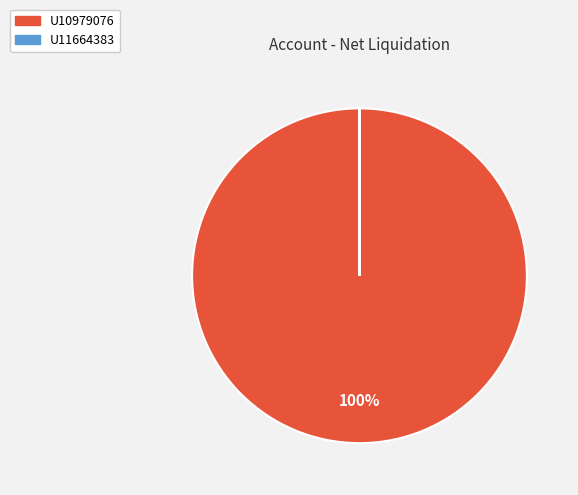

Which category accounts for the majority?

U10979076